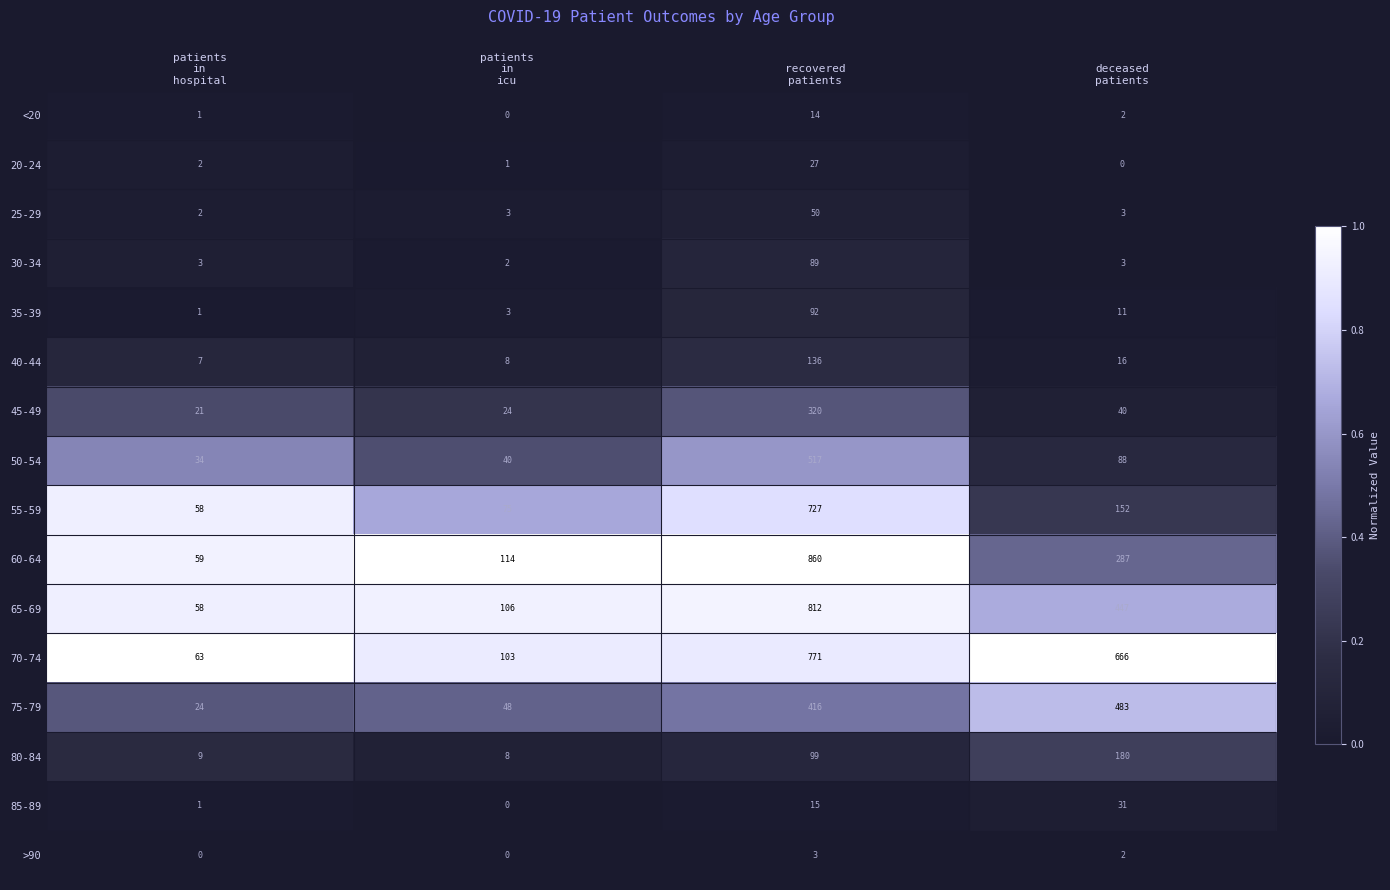

What is the maximum value for 35-39?

92